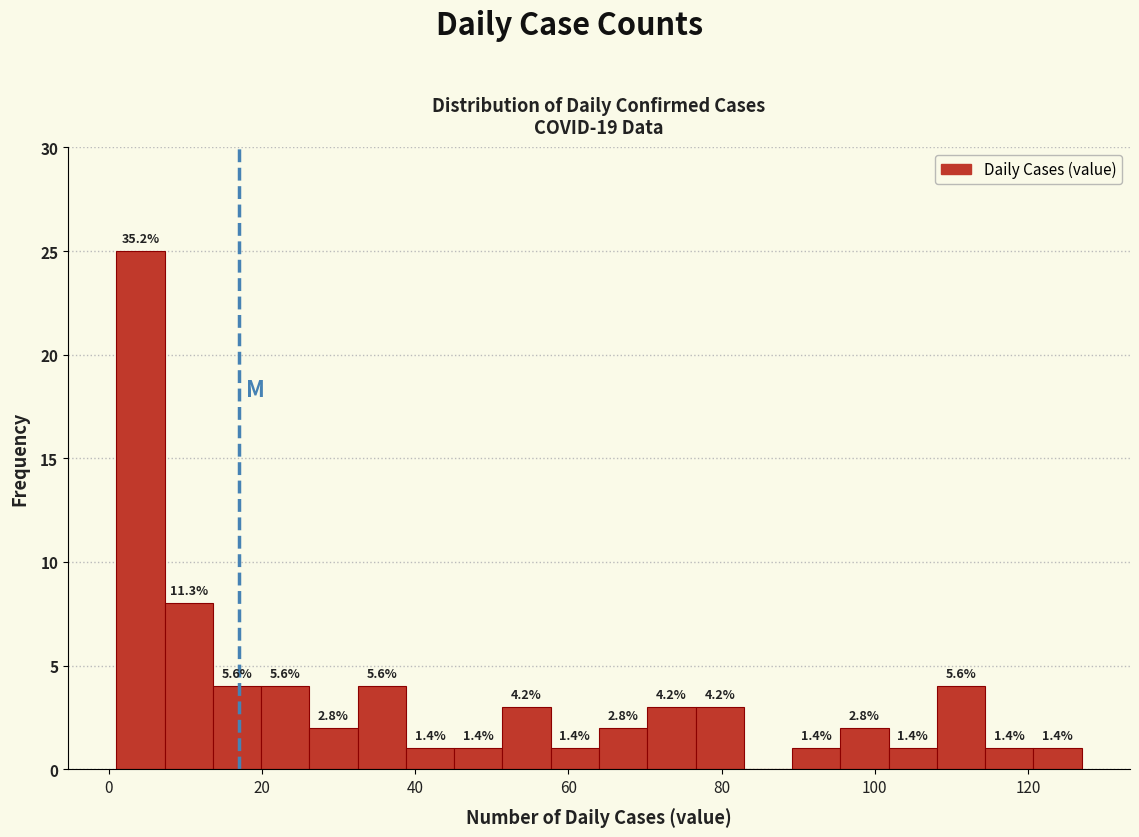

Read against the x-axis, roughly where is the centre of the tallest bar?

4